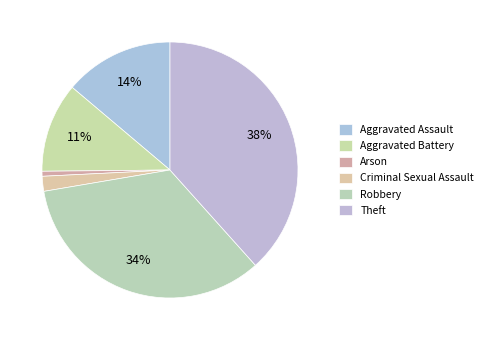

How much of the chart is everything except Criminal Sexual Assault?

98.1%